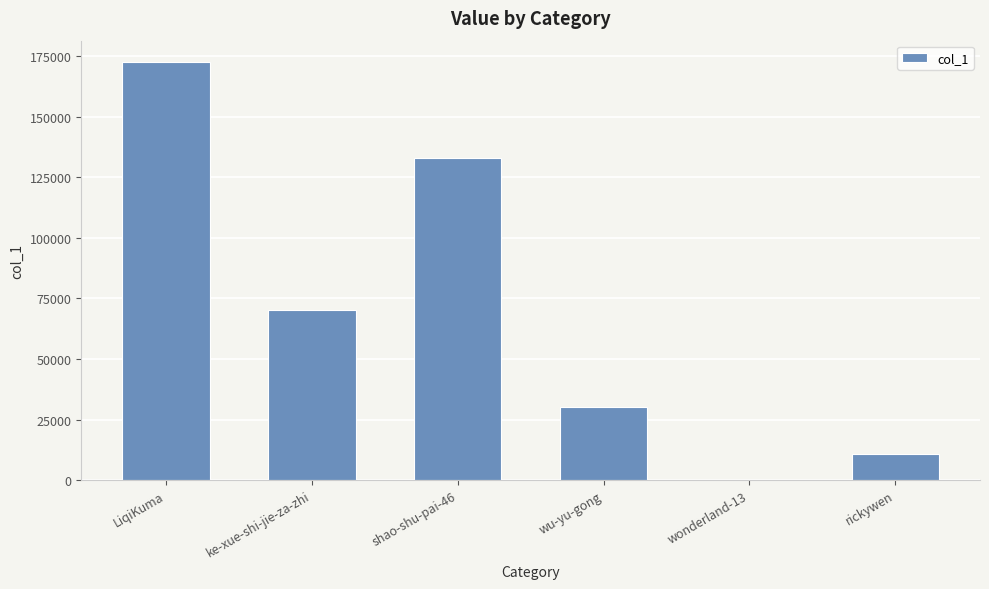

Reading left to right, extract all data points from this chart.

LiqiKuma=172686	ke-xue-shi-jie-za-zhi=70153	shao-shu-pai-46=132902	wu-yu-gong=30137	wonderland-13=1	rickywen=10925